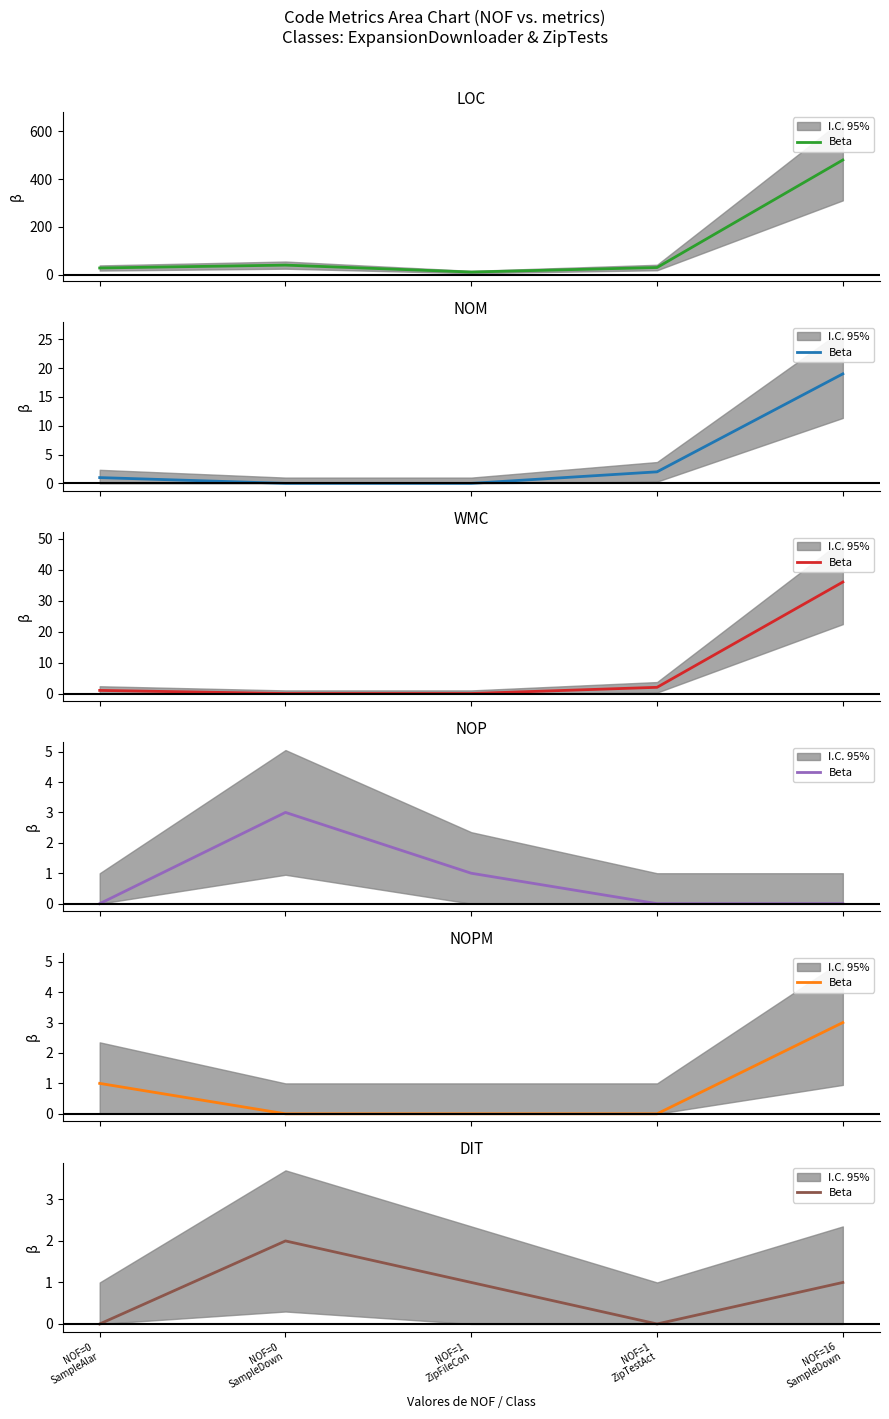

At which category does the data reach its first local peak?

NOF=0
SampleDown